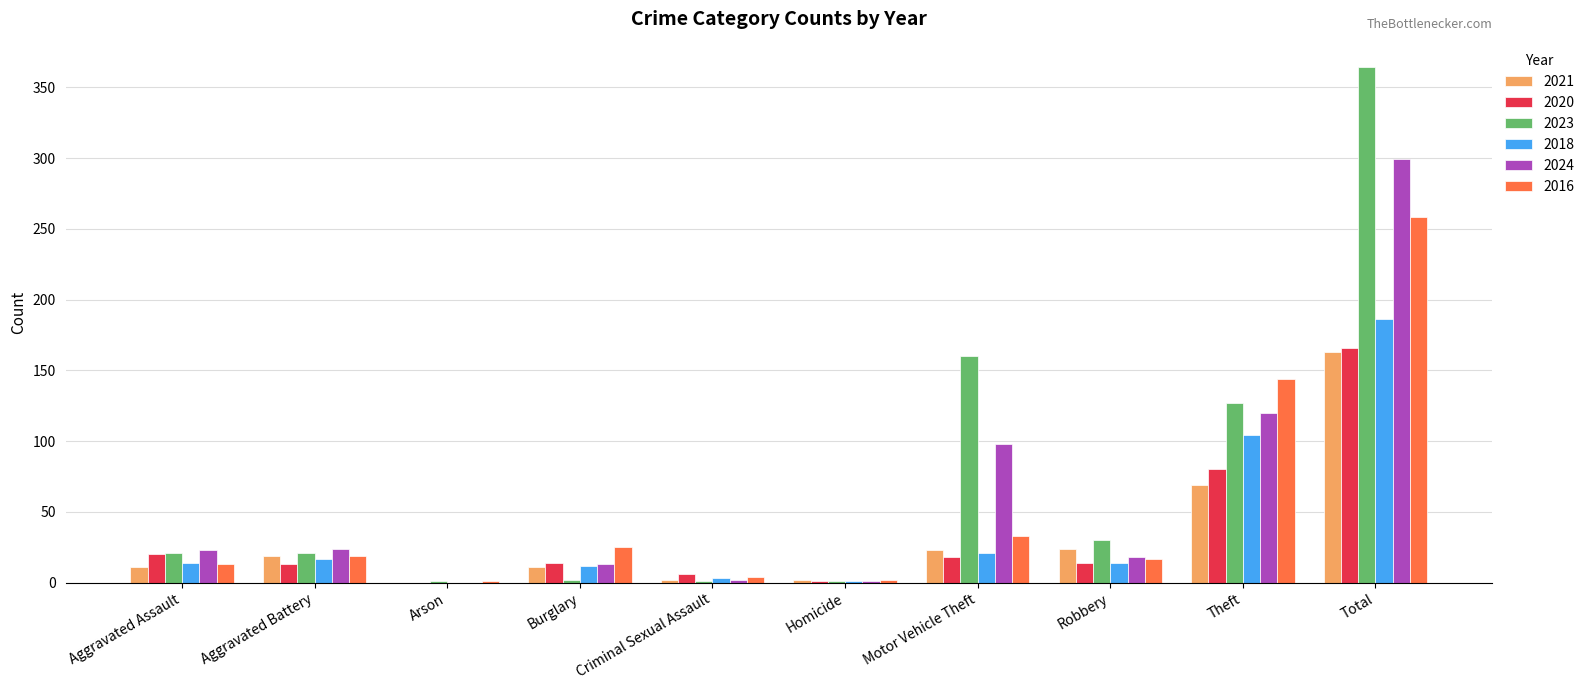

The 2024 series shows 299 at Total. True or false?

True